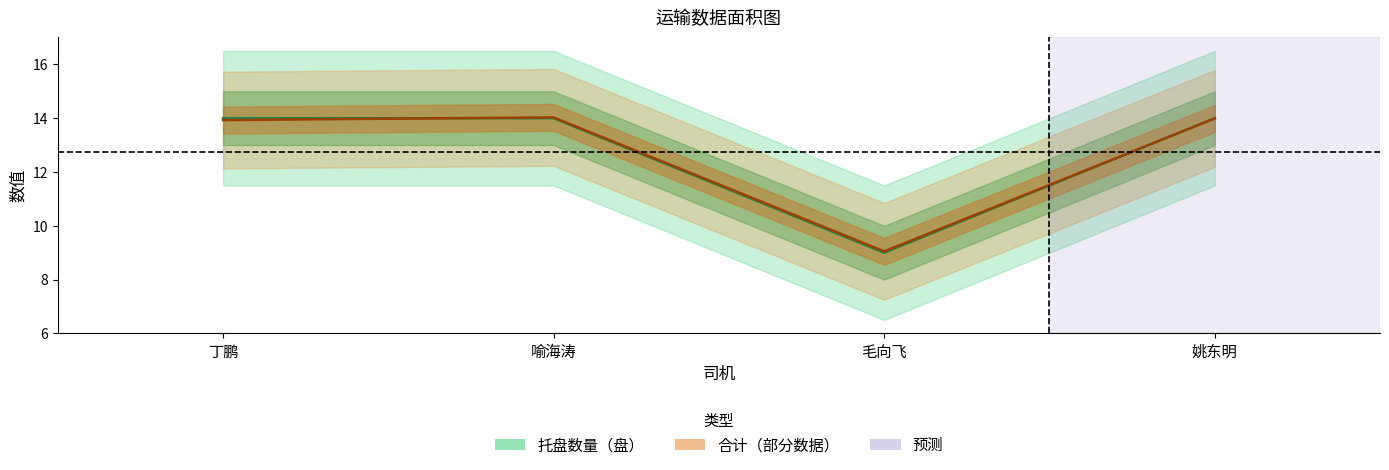

True or false: 托盘数量（盘） has a value of 14.0 at 丁鹏.

True